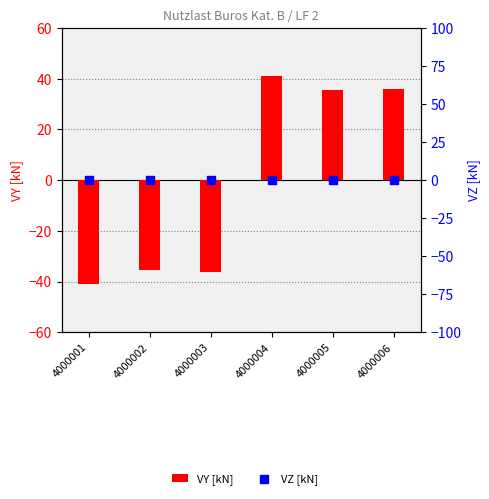

Which series has the widest spread of Y values?

VY [kN]